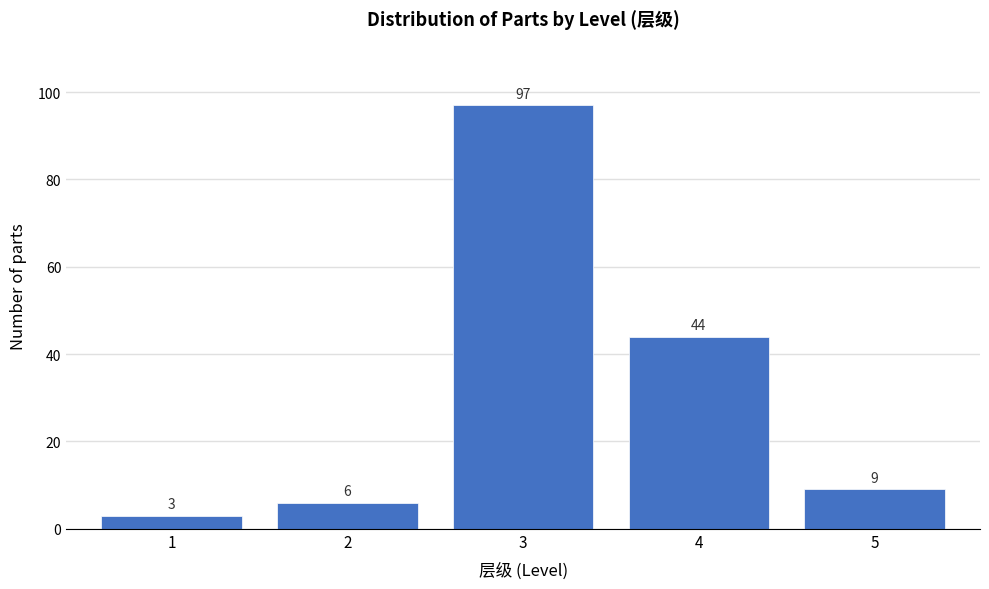

Reading left to right, list all the values displayed in this chart.

1=3	2=6	3=97	4=44	5=9